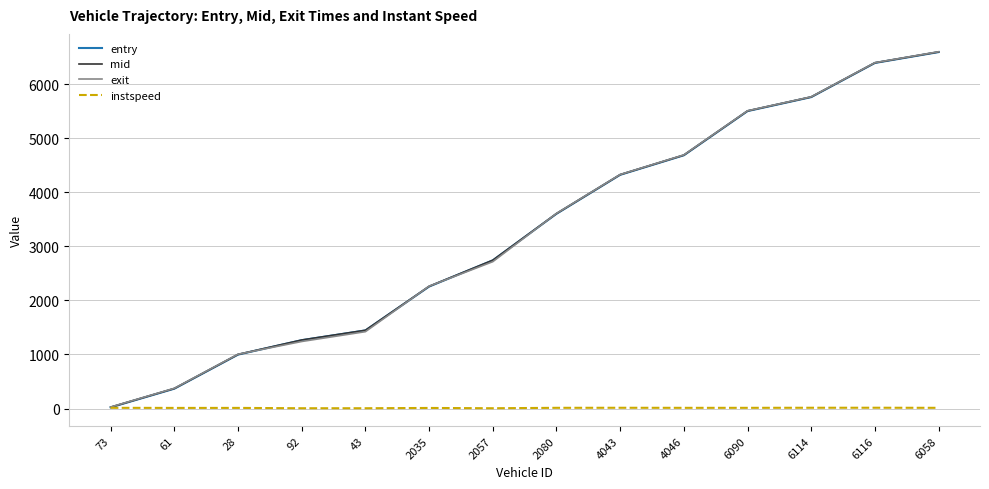

Does the chart display data point markers on the line(s)?

No